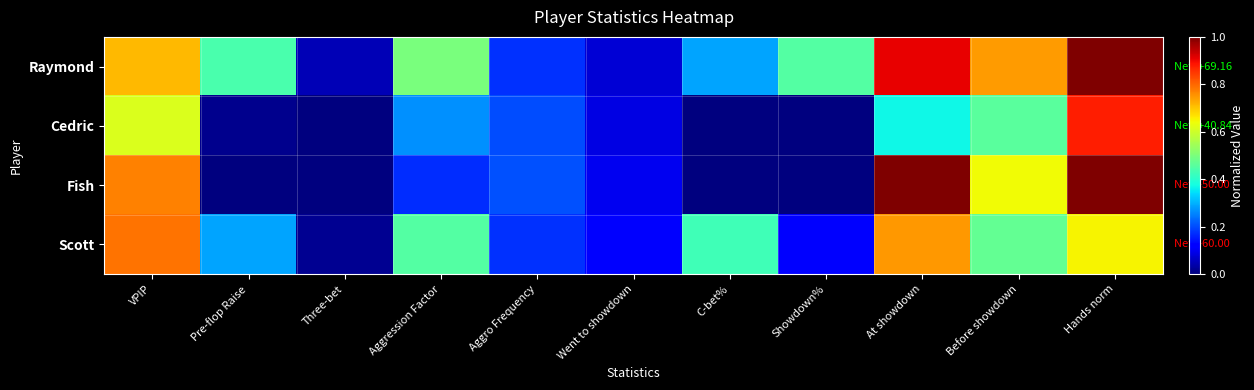

What is the total value across all series at Aggression Factor?

1.4